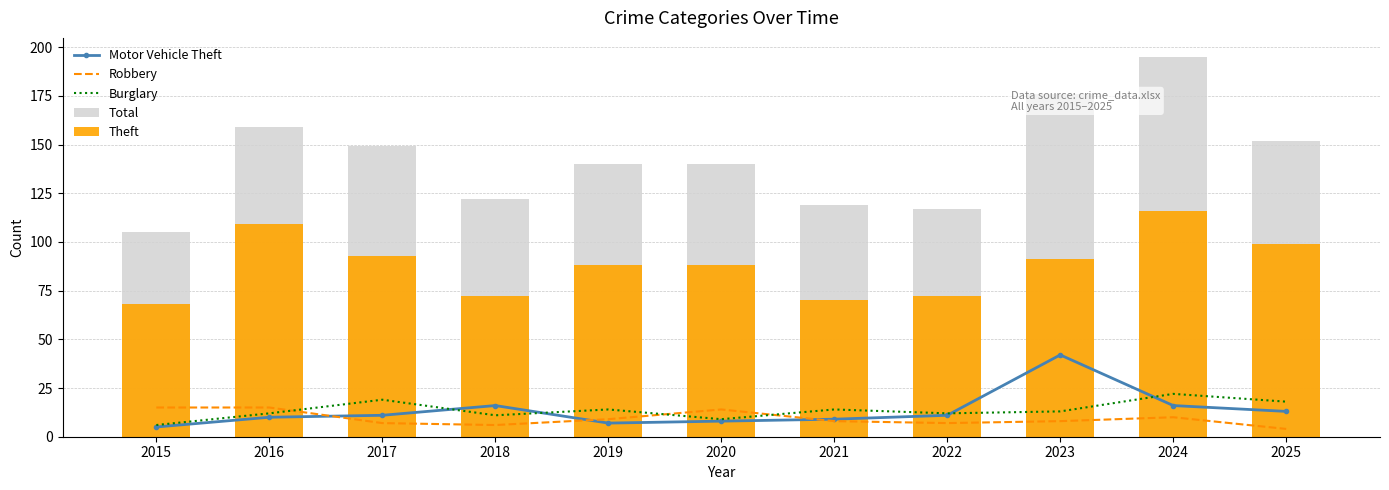

Rank the series at 2016 from lowest to highest value.

Motor Vehicle Theft, Burglary, Robbery, Theft, Total